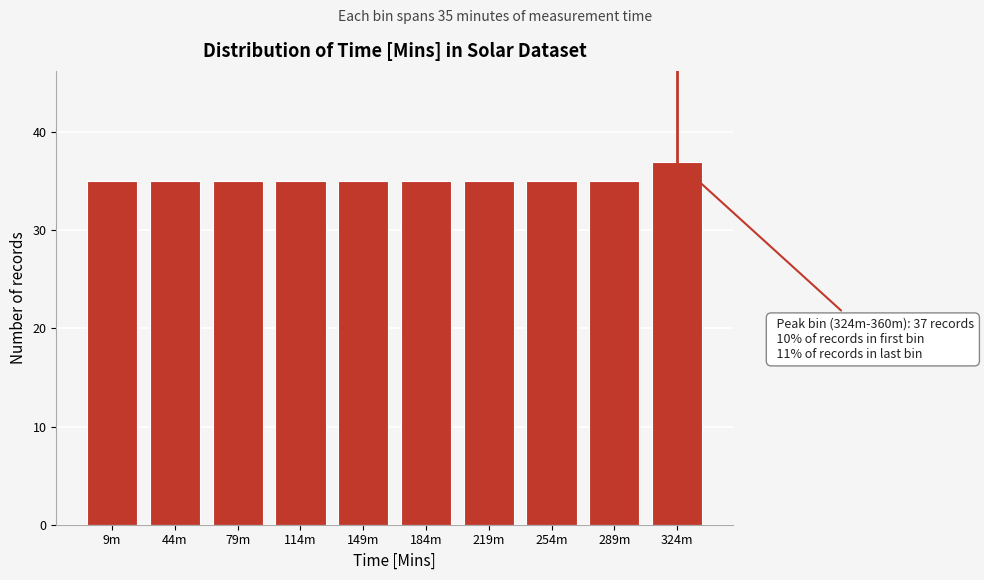

Reading left to right, transcribe all the data shown in this chart.

35	35	35	35	35	35	35	35	35	37